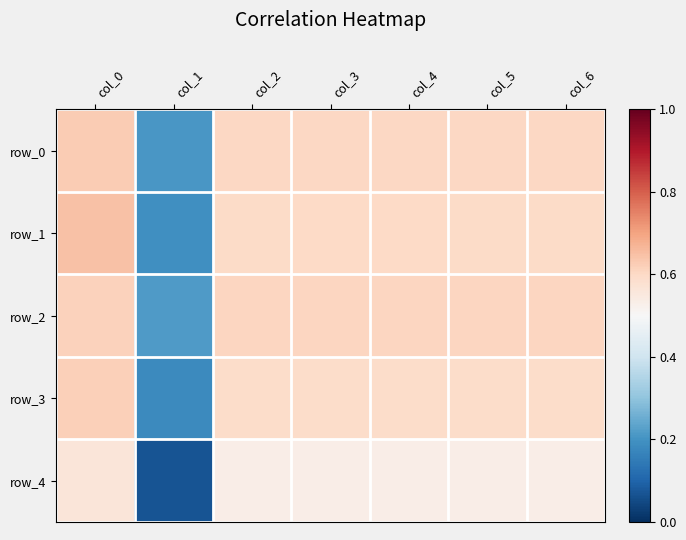

What is the greatest value displayed?

0.6